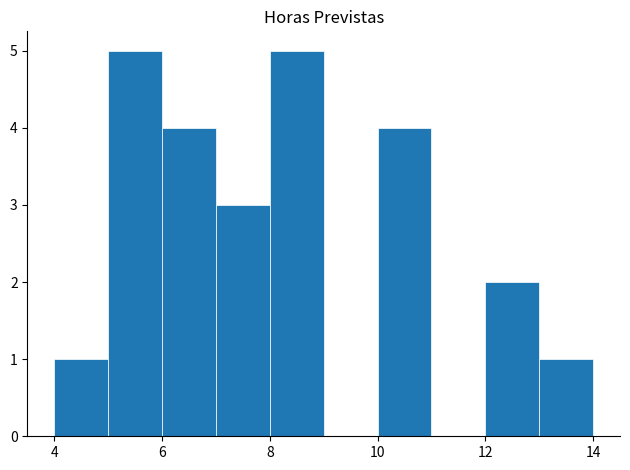

Reading left to right, transcribe this chart: for each bar, give the range it covers on the x-axis and its height. The values are not printed on the chart, so give them approximately, as read against the axis.

4 to 5: 1
5 to 6: 5
6 to 7: 4
7 to 8: 3
8 to 9: 5
9 to 10: 0
10 to 11: 4
11 to 12: 0
12 to 13: 2
13 to 14: 1